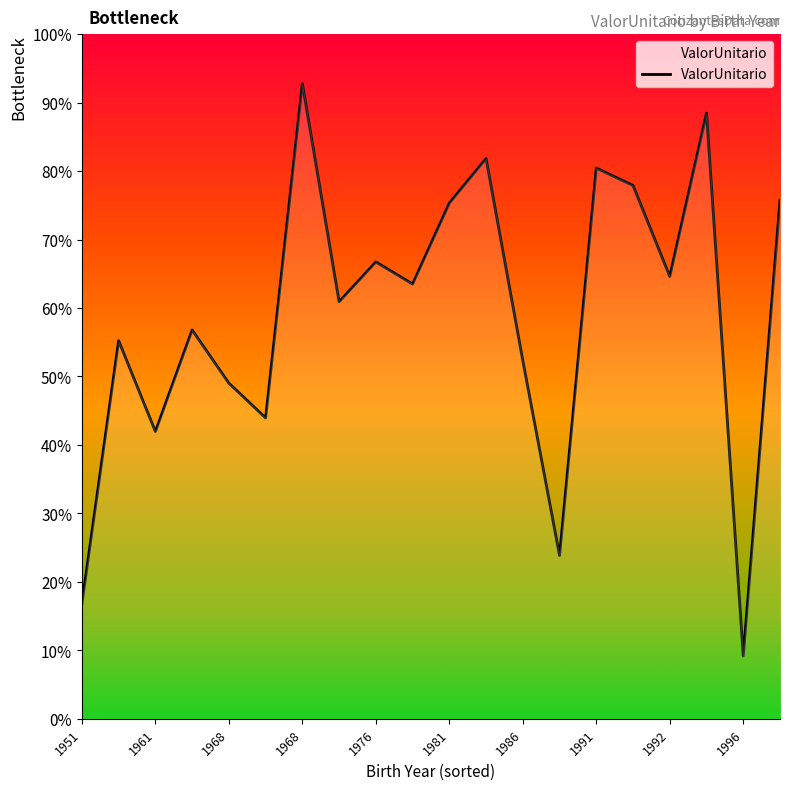

Which has a higher value, 1992 or 1986?

1992